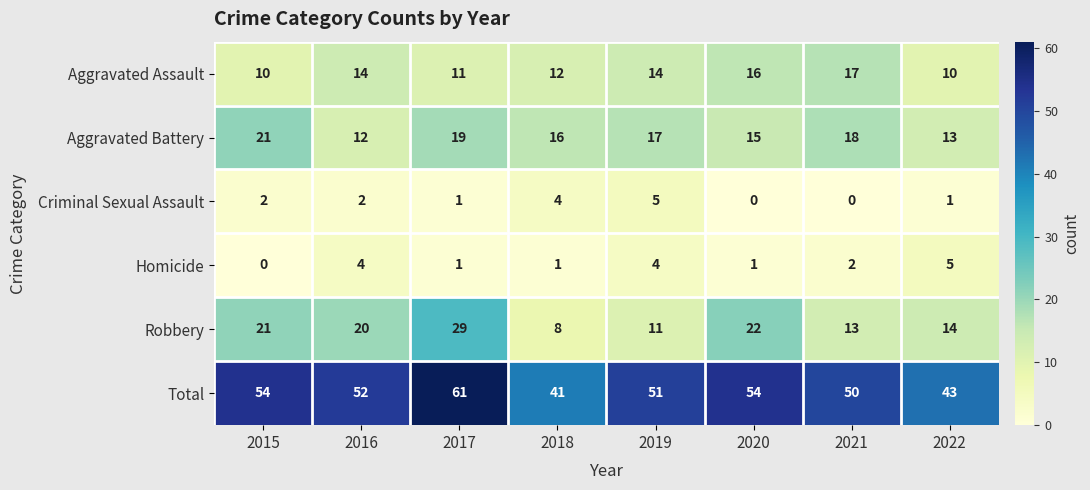

At which category does the chart reach its peak across all series?

2017